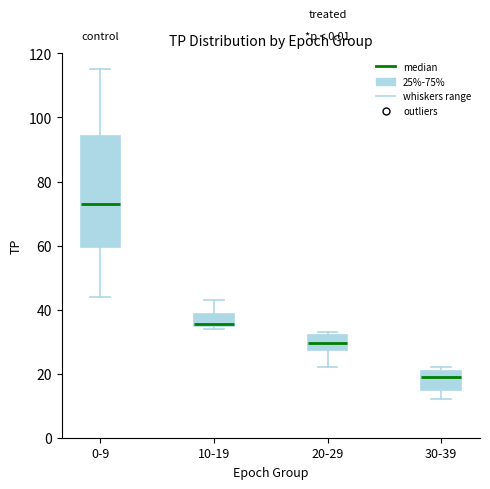

Reading left to right, read every box against the y-axis: the position of its median line, the range the box covers, and the ends of its whiskers. The values are not printed on the chart, so give them approximately, as read against the axis.

0-9: median 74, box 60 to 94, whiskers 44 to 116
10-19: median 36, box 36 to 38, whiskers 34 to 44
20-29: median 30, box 28 to 32, whiskers 22 to 34
30-39: median 20 (just below the box's upper edge), box 14 to 20, whiskers 12 to 22